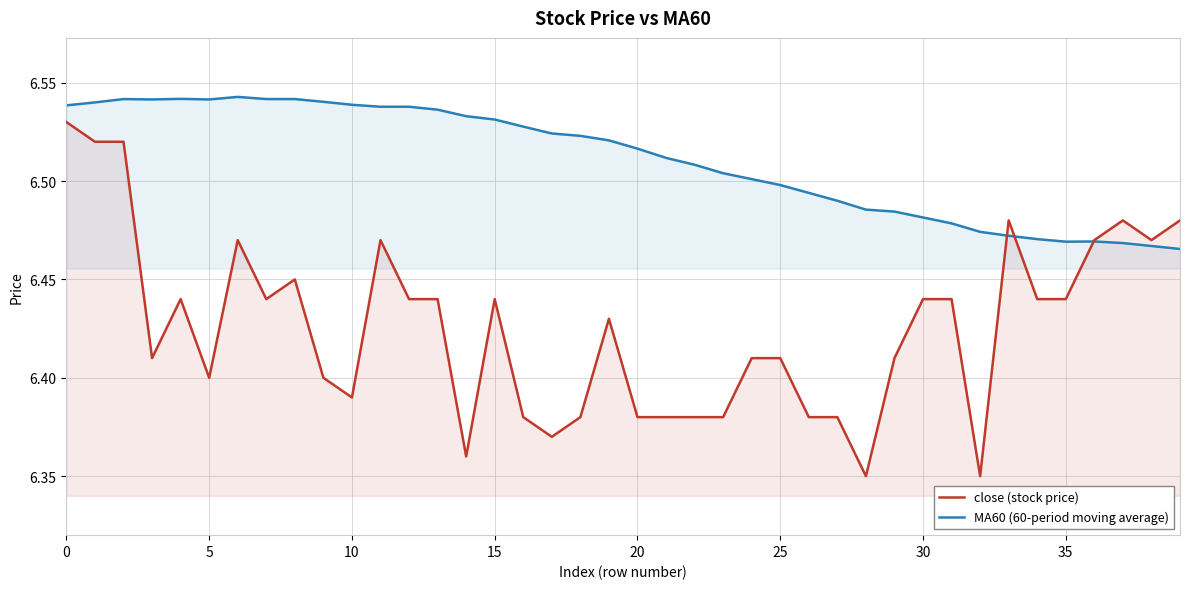

What is the approximate value of close (stock price) at 29?

6.4